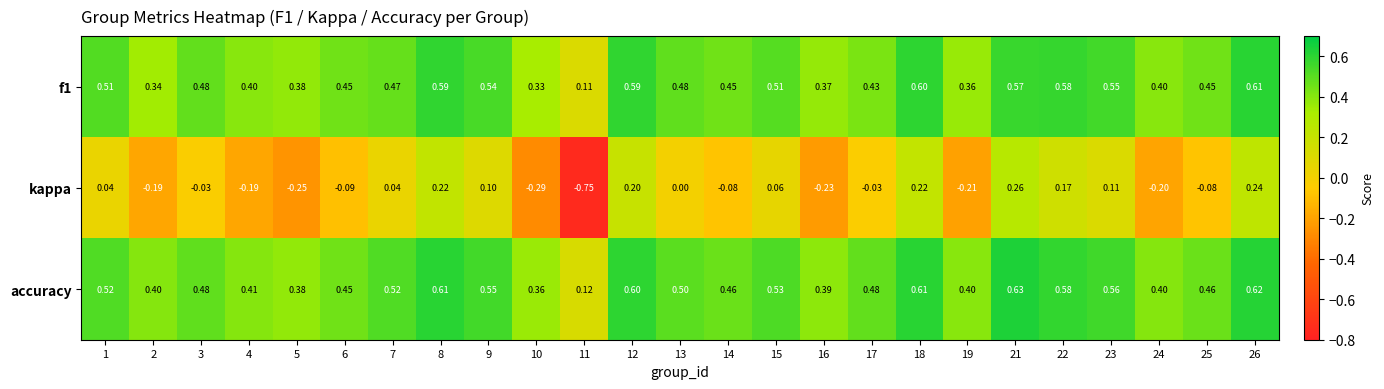

At 12, list the series in order from smallest to largest.

kappa, f1, accuracy